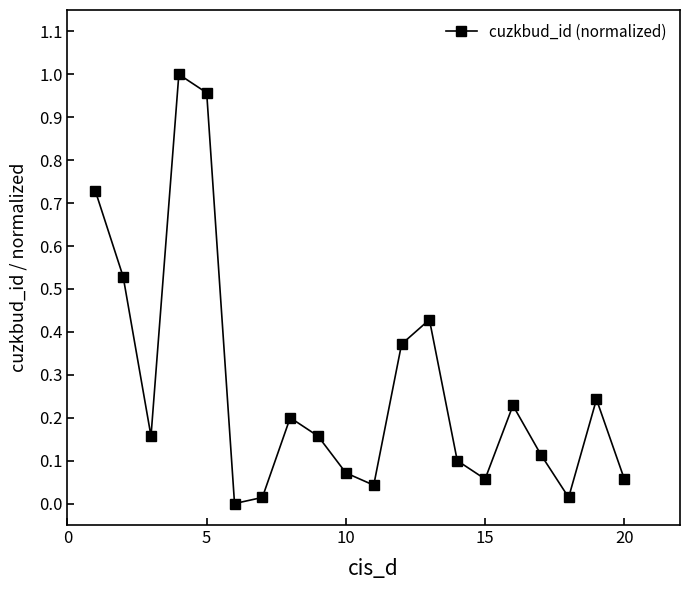

What is the average value?

0.3